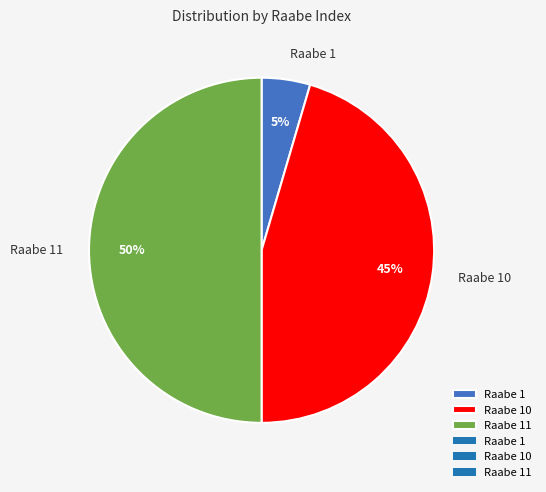

Count the number of slices in the pie.

3